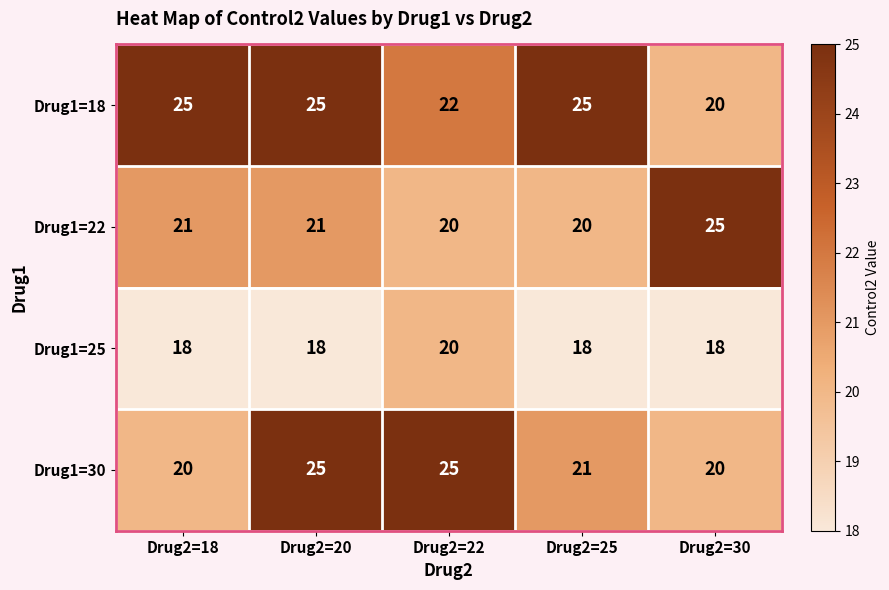

Where does the Drug1=30 series first go above 21?

Drug2=20